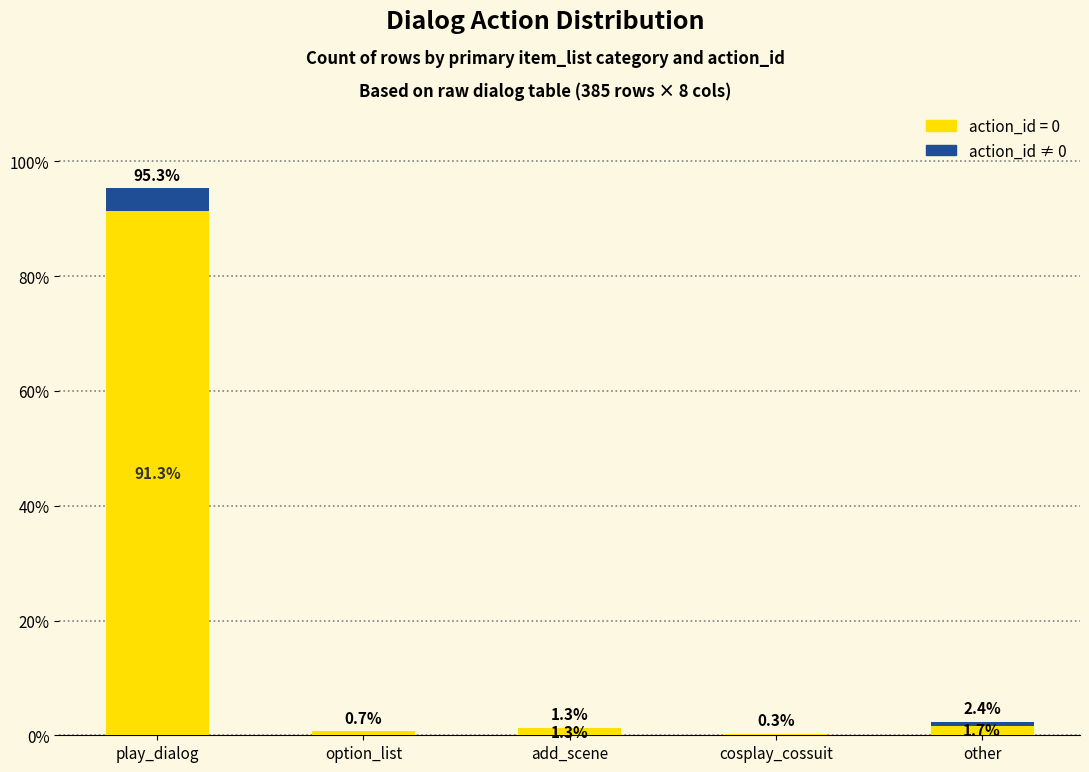

True or false: action_id = 0 has a value of 155.0 at play_dialog.

False